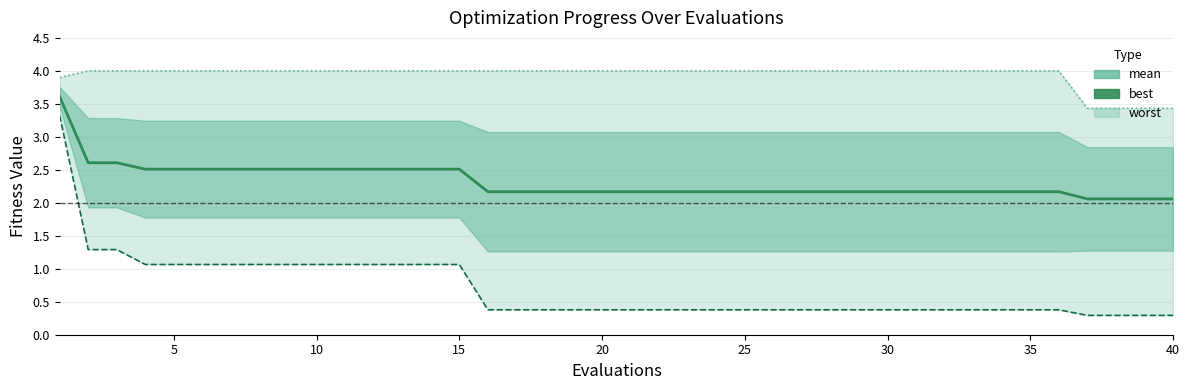

At how many categories does at least one series exceed 2?

40